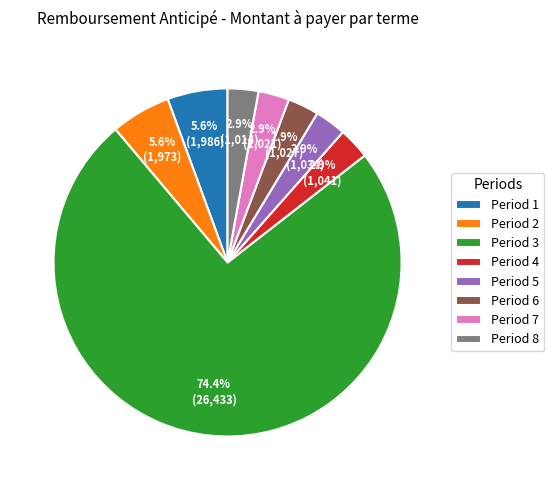

What is the ratio of the value at Period 3 to the value at Period 1?

13.3